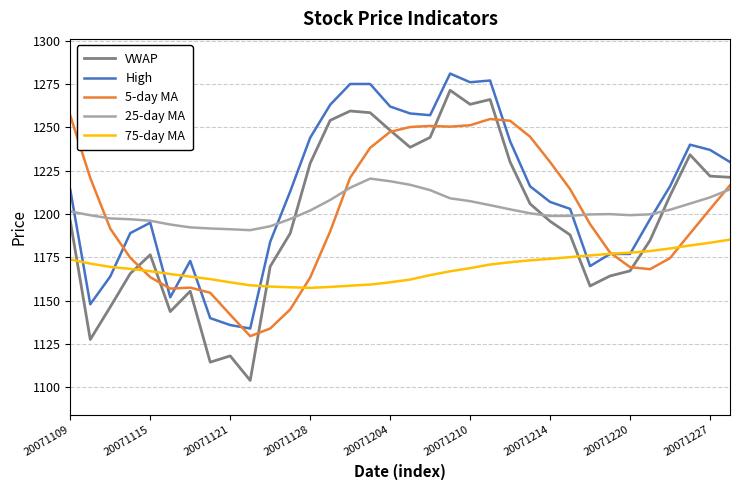

Rank the series by their maximum value, from highest to lowest.

High, VWAP, 5-day MA, 25-day MA, 75-day MA